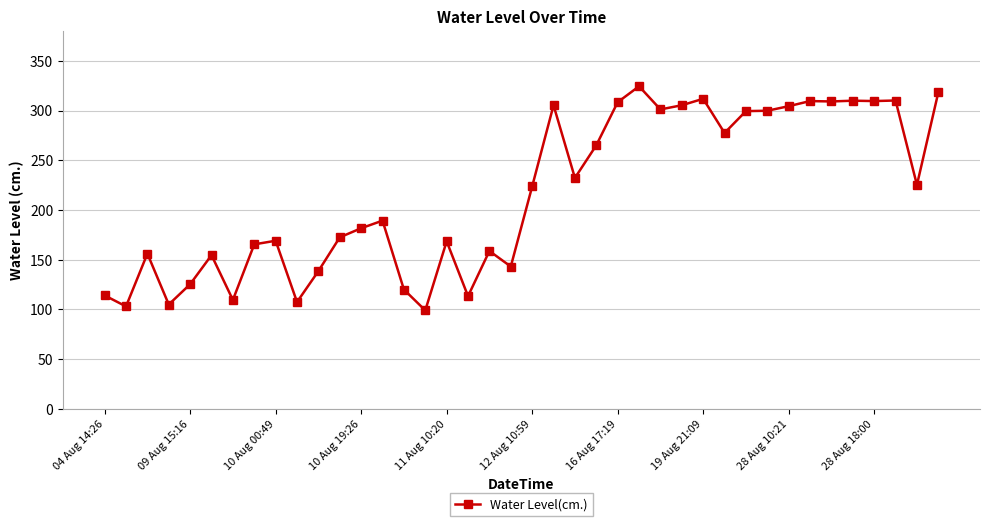

What is the difference between the second highest and second lowest values?

215.3